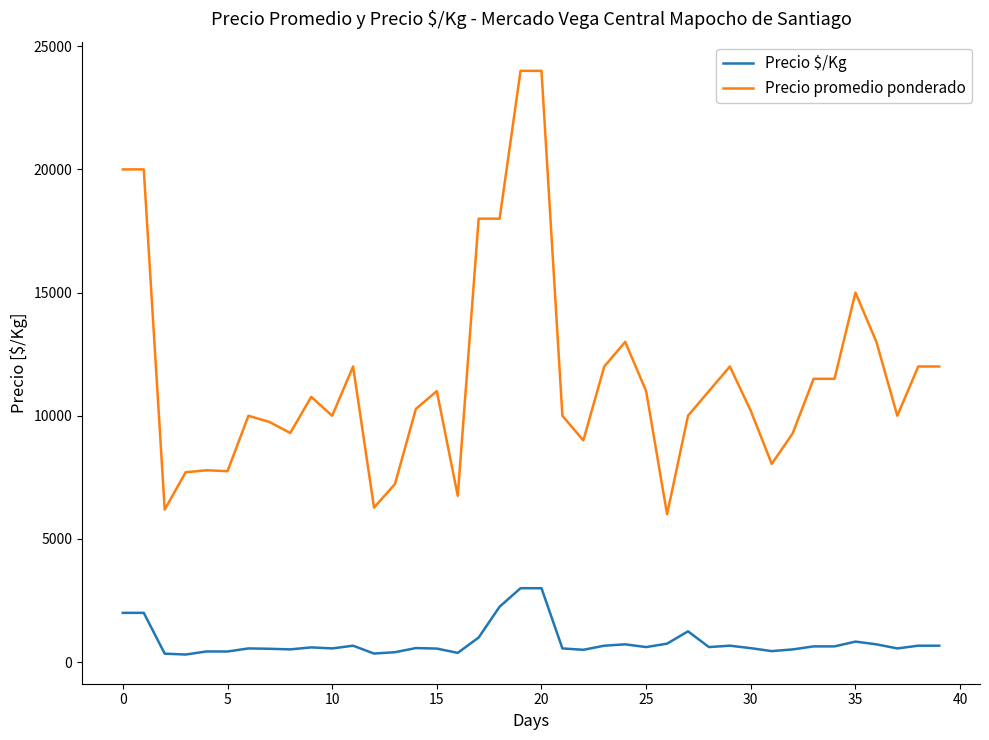

List the series in order of their overall mean, highest first.

Precio promedio ponderado, Precio $/Kg